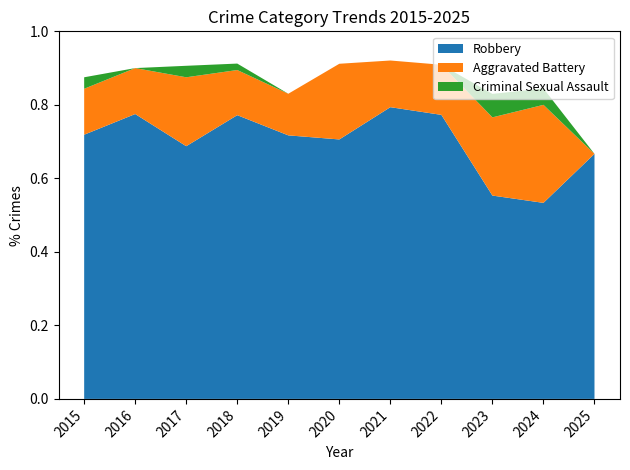

What are all the series names shown in the legend?

Robbery, Aggravated Battery, Criminal Sexual Assault